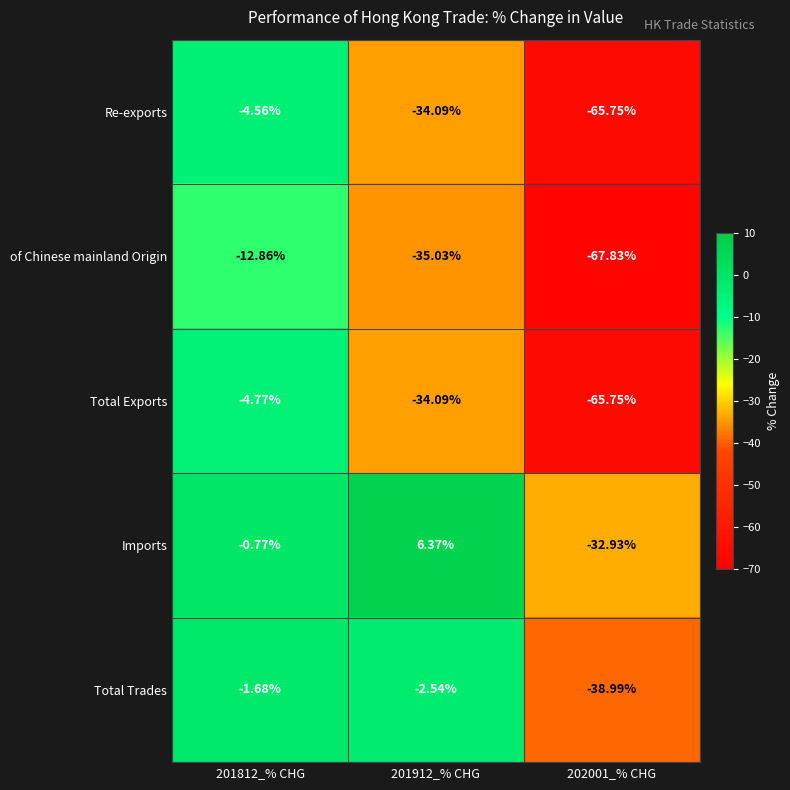

List the series in order of their peak value, highest first.

Imports, Total Trades, Re-exports, Total Exports, of Chinese mainland Origin